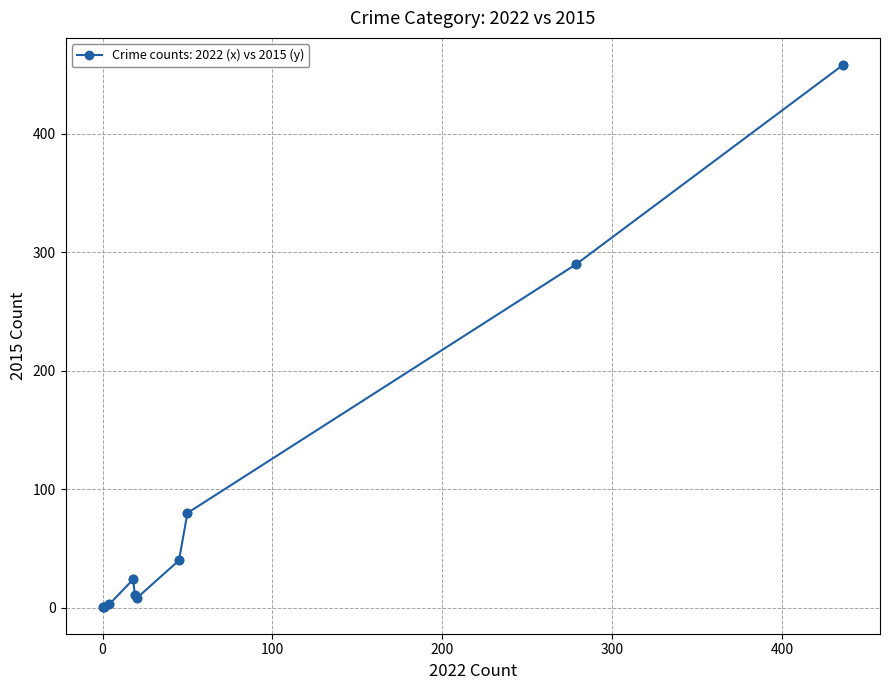

What is the sum of all values?

916